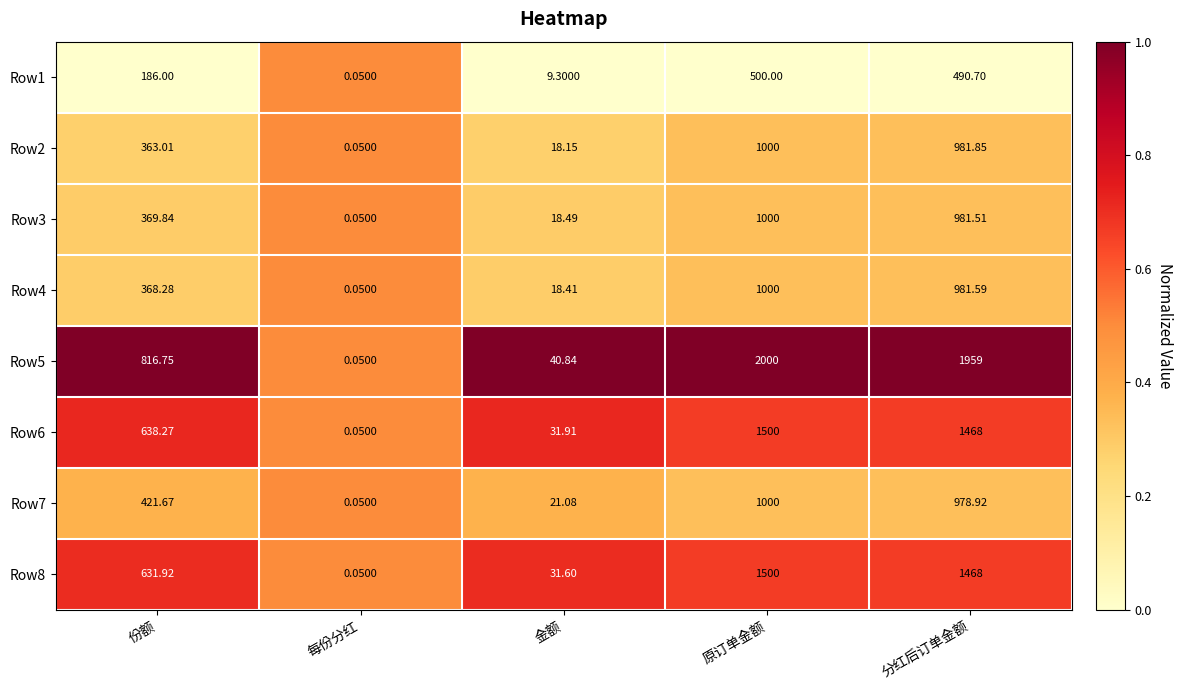

How many categories are shown in the chart?

5